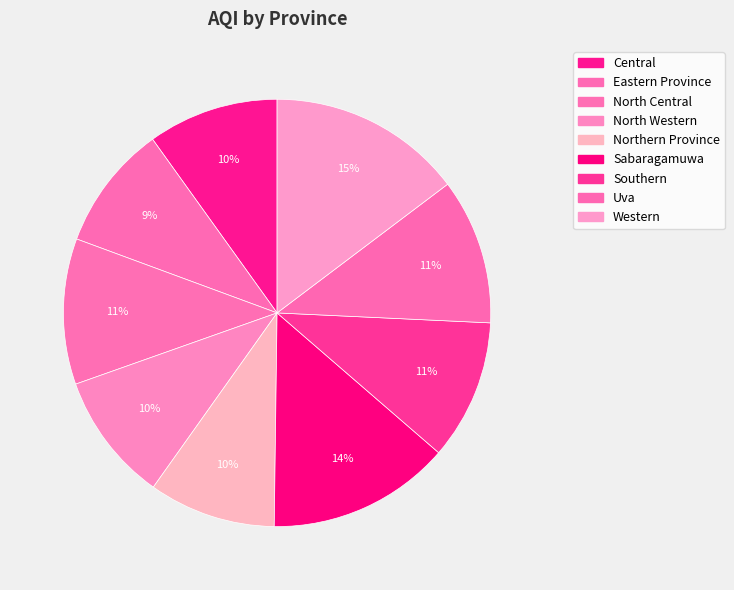

How many slices are in this pie chart?

9